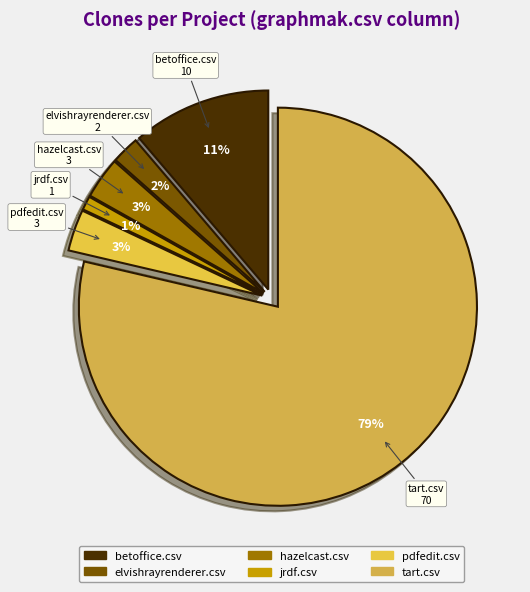

Is it true that hazelcast.csv is 3% of the pie?

True